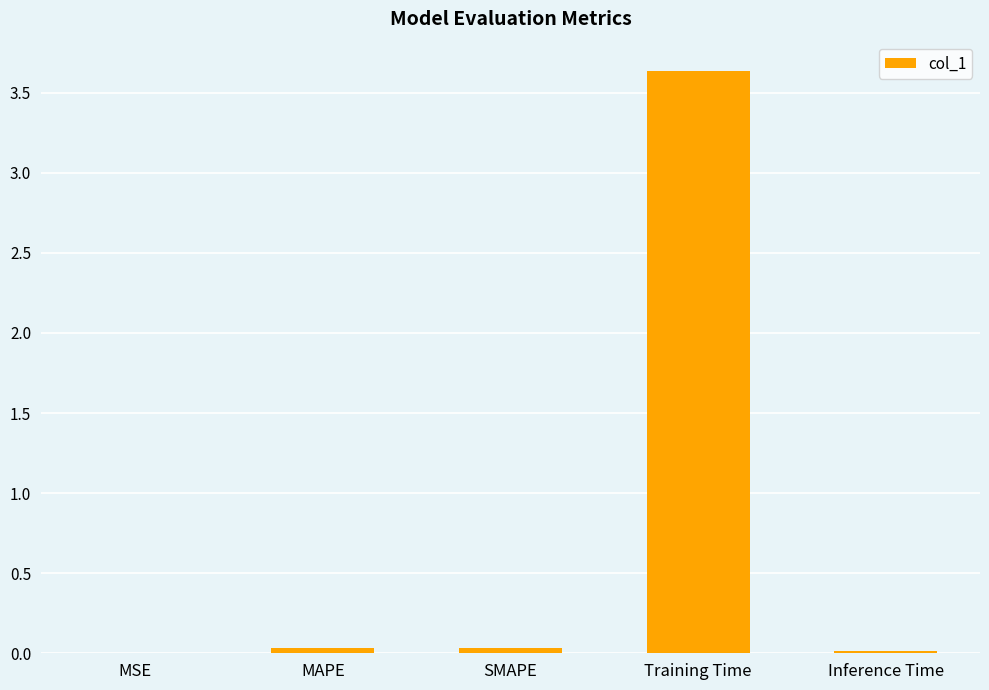

The chart shows a value of 4.8 at Training Time. True or false?

False